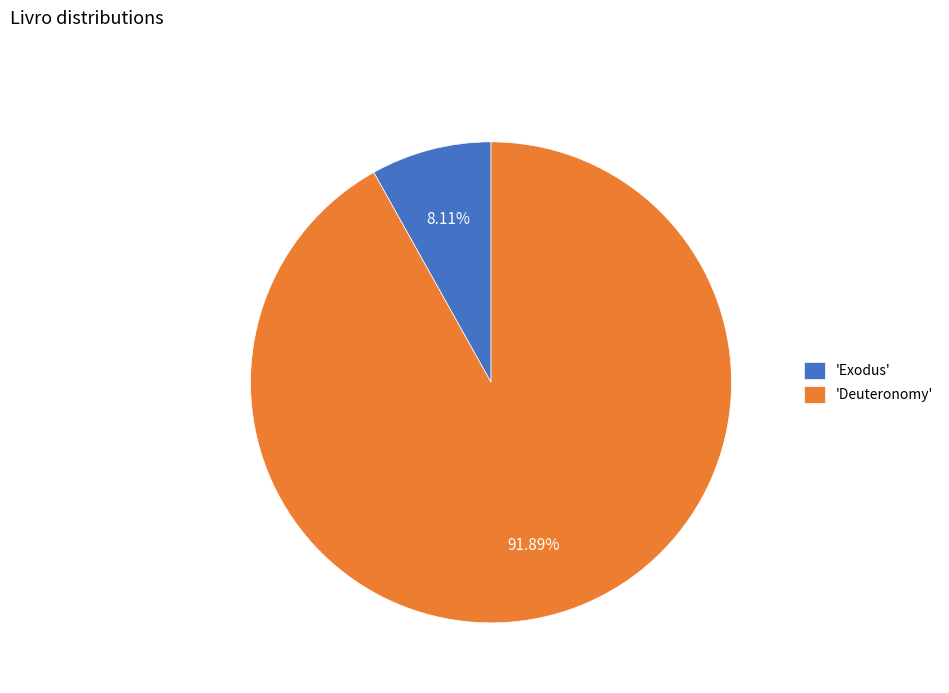

Which slice represents more than half of the pie?

'Deuteronomy'